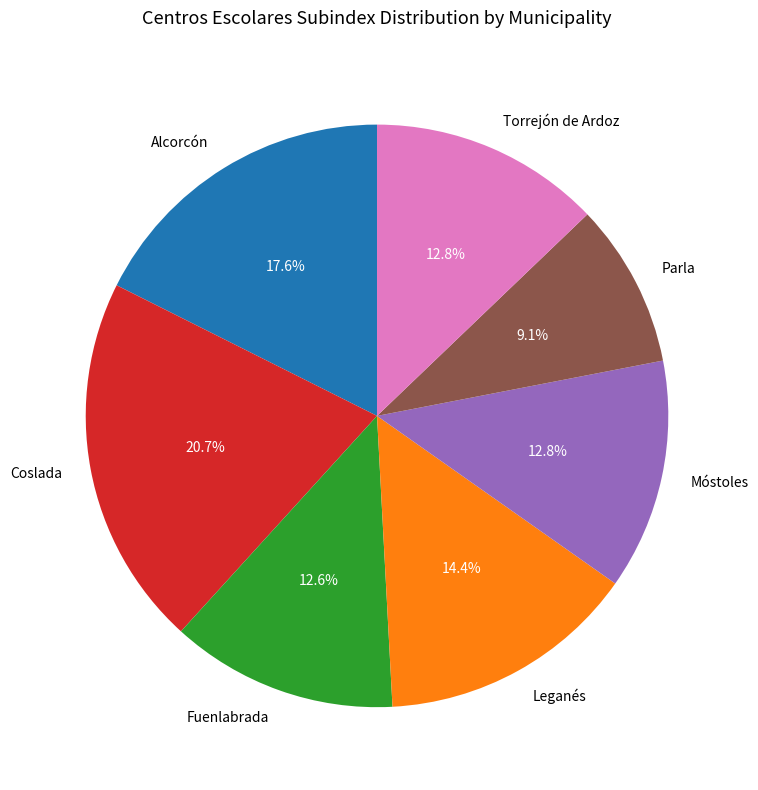

To the nearest percent, what portion does Fuenlabrada represent?

13%